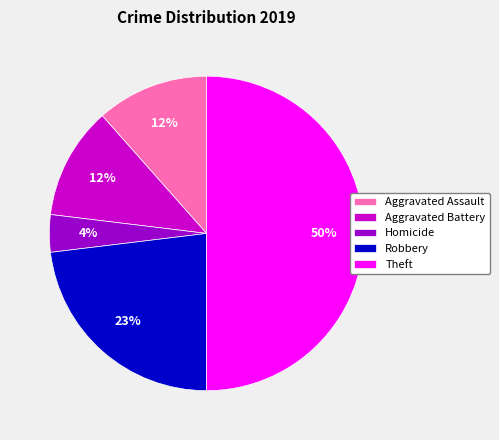

How many slices are in this pie chart?

5